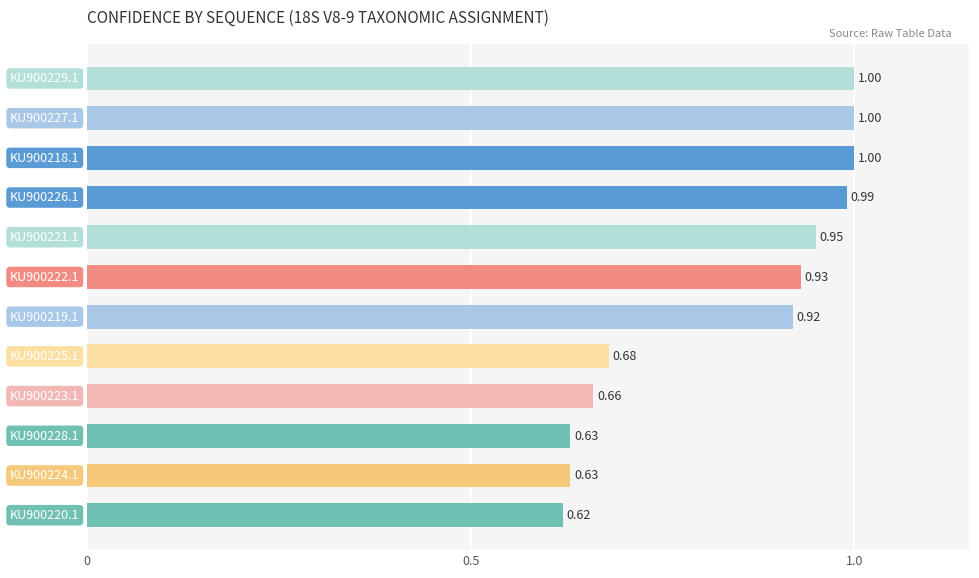

How many bars are there in total?

12